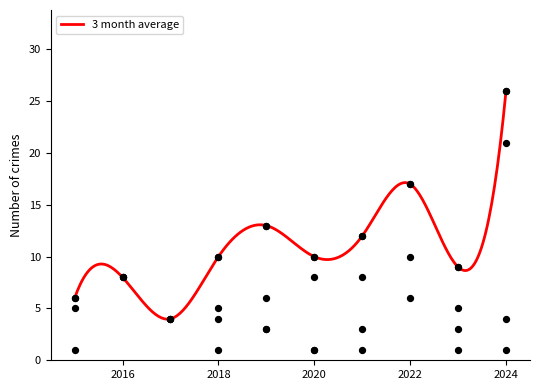

Is the value of Total at 2015 greater than the value of Robbery at 2020?

No